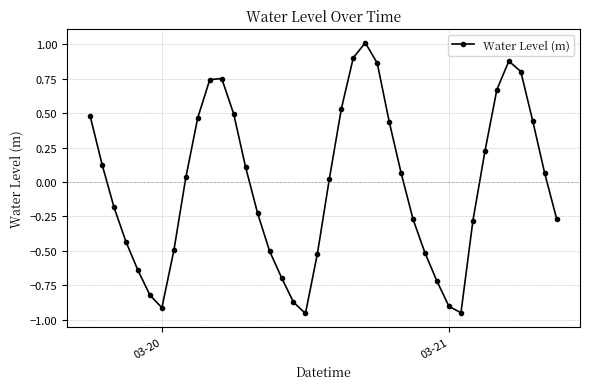

What is the maximum value shown in the chart?

1.0